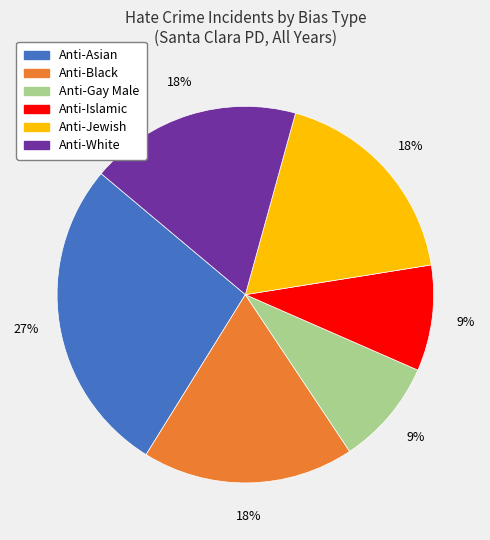

Is there a majority slice in this chart?

No